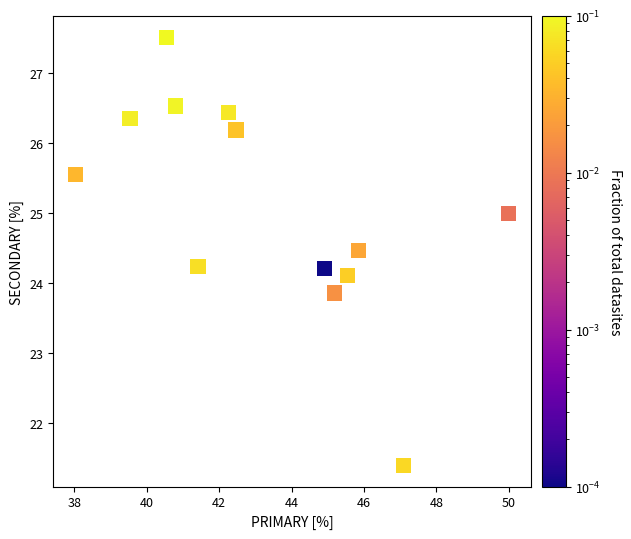

What is the range of Y values (max minus min)?

6.1